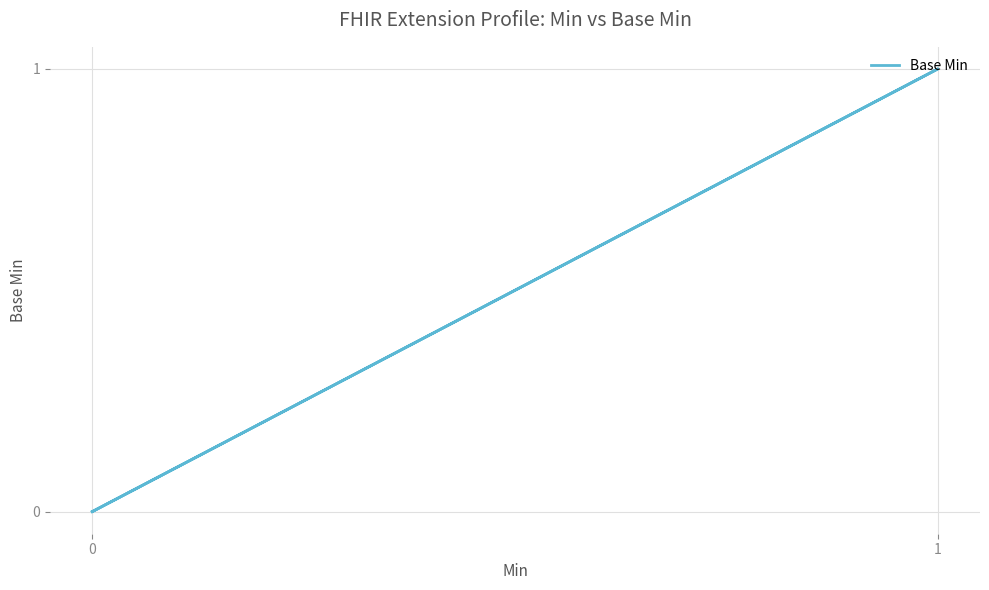

Does the chart display data point markers on the line(s)?

No